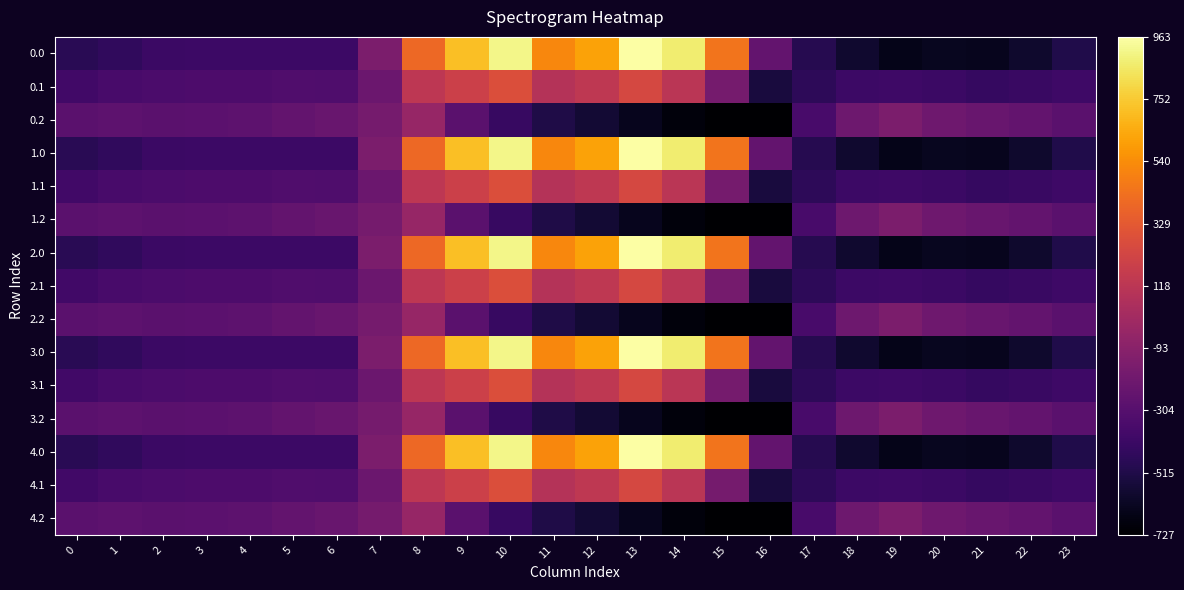

What is the total value across all series at 4?

-5094.5